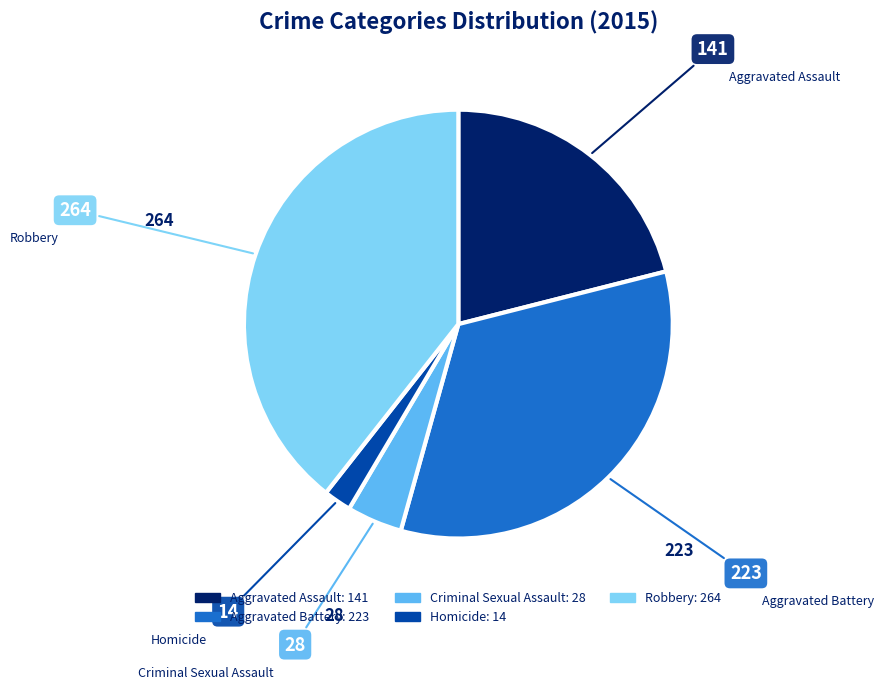

Is the sum of Aggravated Assault and Aggravated Battery greater than half?

Yes